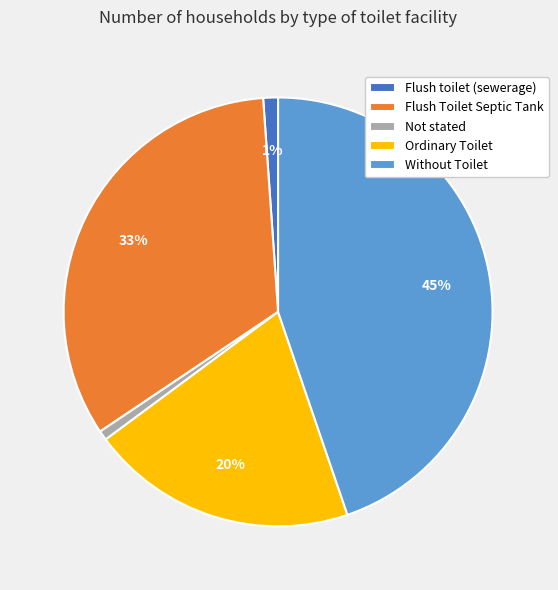

What percentage is the Not stated slice, to the nearest percent?

1%